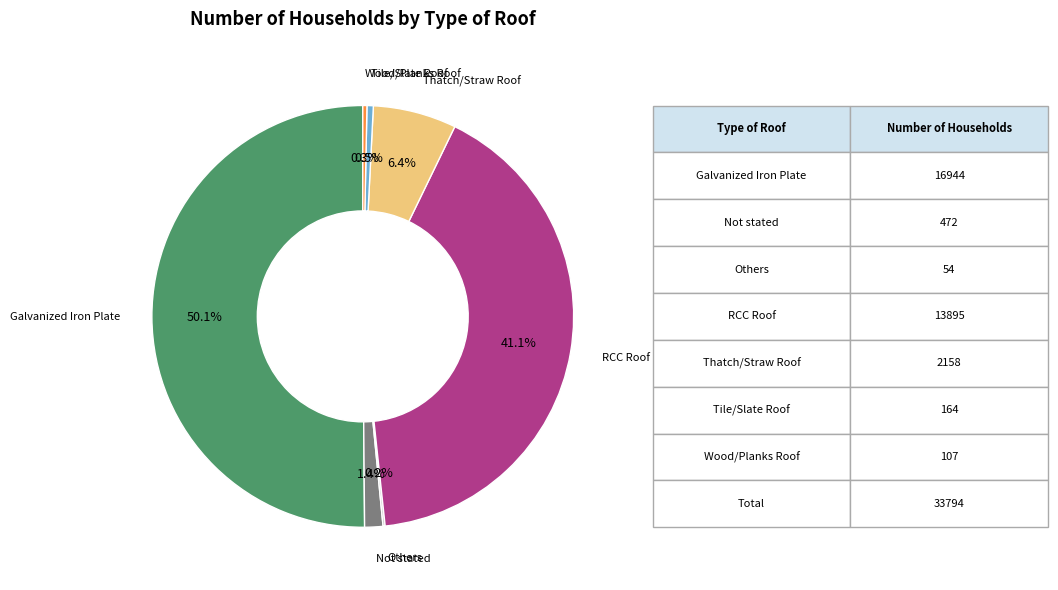

Rank the categories by value from lowest to highest.

Others, Wood/Planks Roof, Tile/Slate Roof, Not stated, Thatch/Straw Roof, RCC Roof, Galvanized Iron Plate